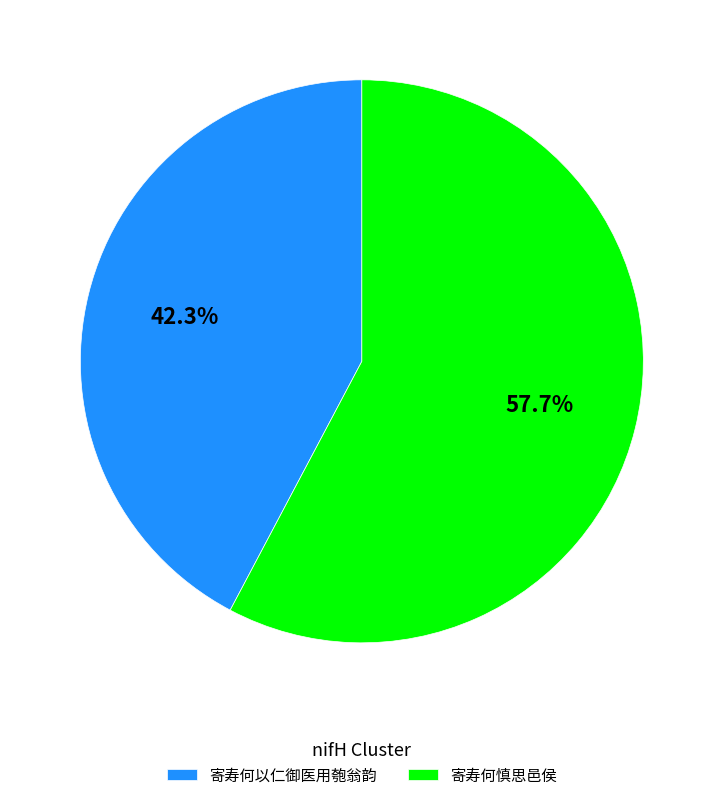

Count the number of slices in the pie.

2